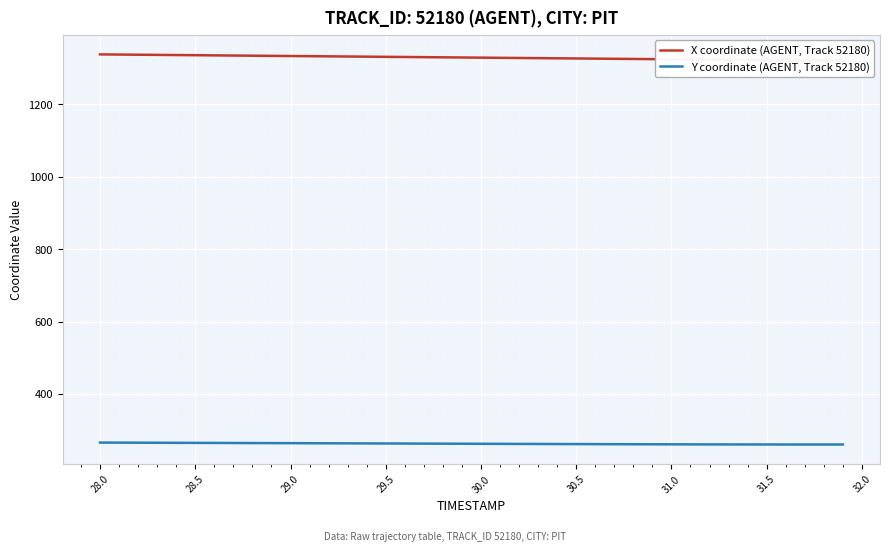

Rank the series by their maximum value, from highest to lowest.

X coordinate (AGENT, Track 52180), Y coordinate (AGENT, Track 52180)